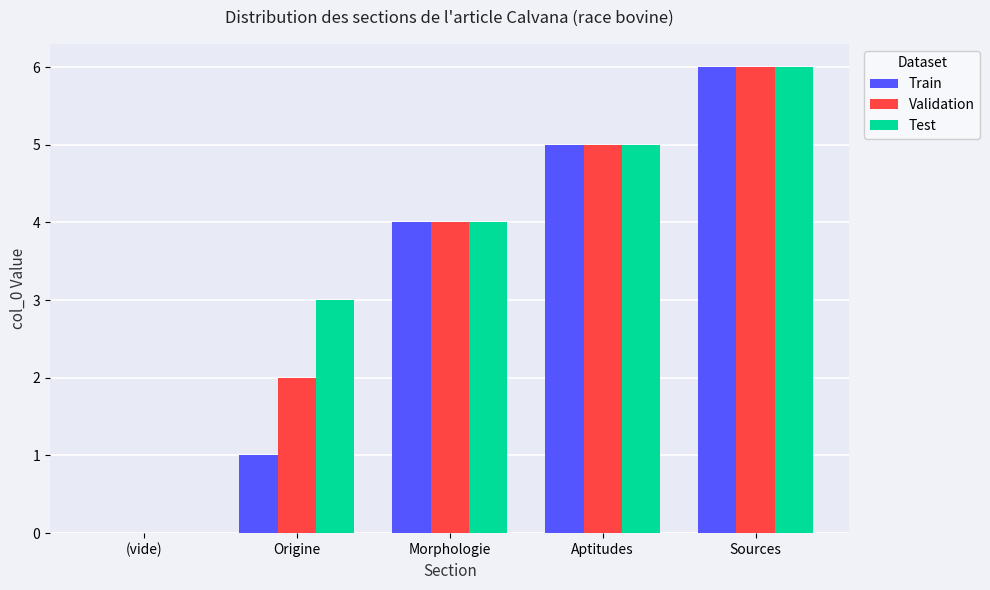

Between Origine and Morphologie, which series saw the biggest shift?

Train